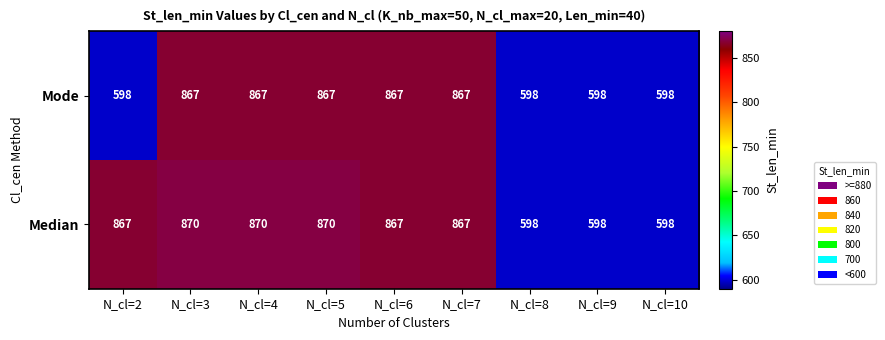

Is it true that Median equals 598 at N_cl=10?

True